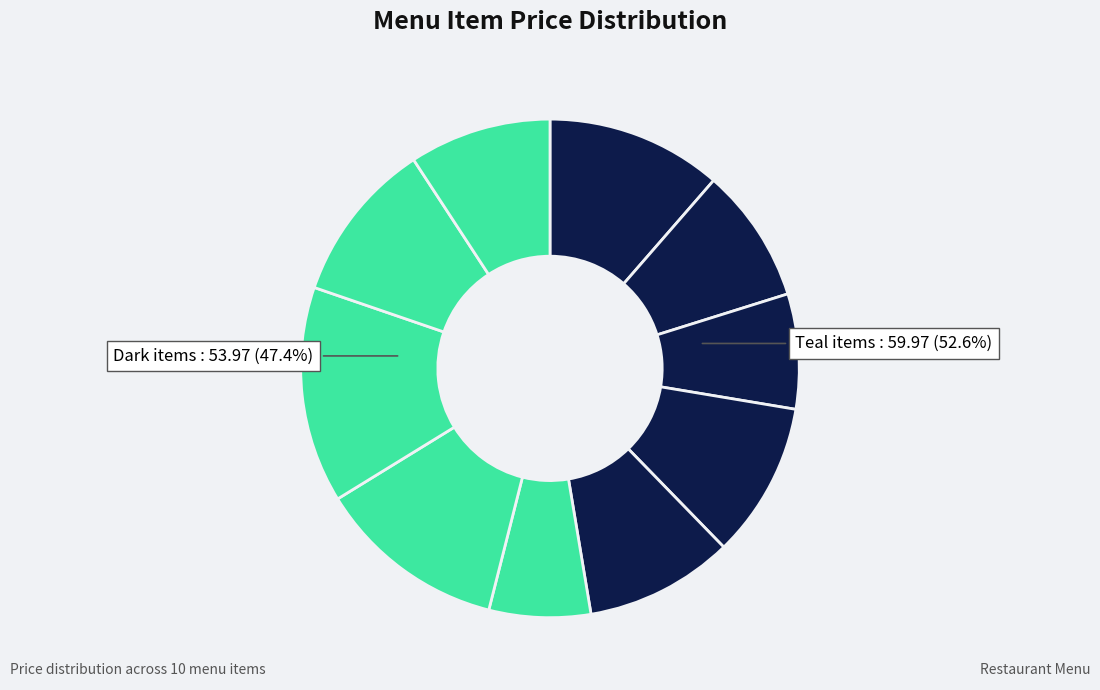

Count the number of slices in the pie.

10